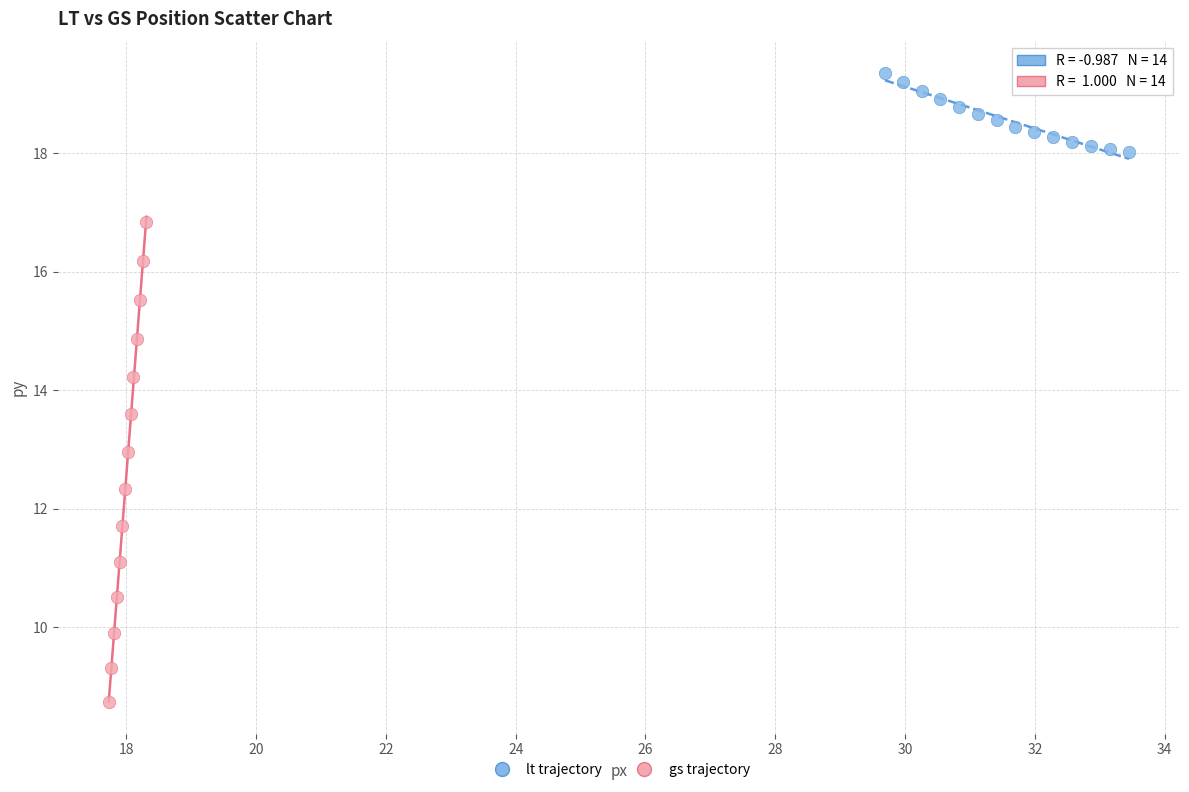

Which series reaches the minimum Y coordinate?

gs trajectory